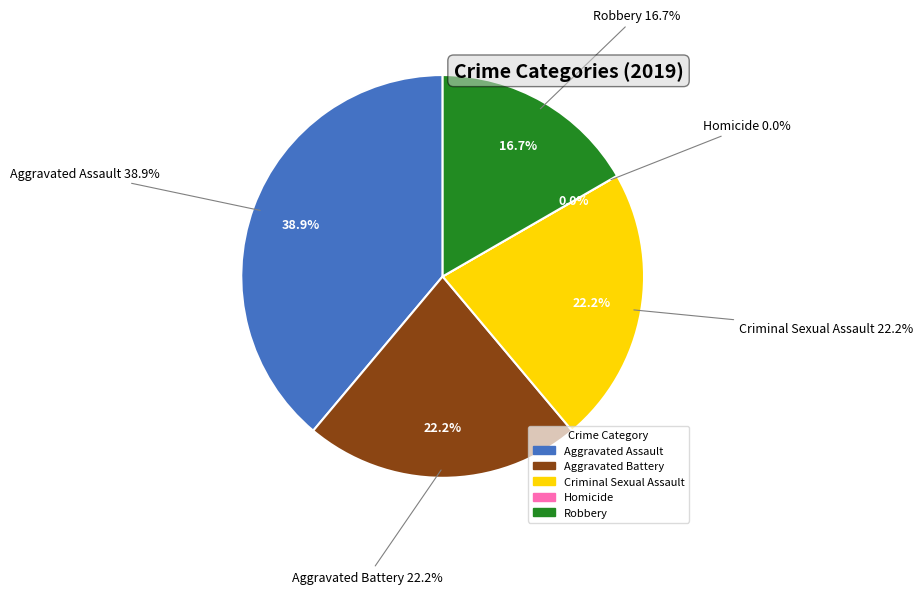

What percentage is NOT represented by Criminal Sexual Assault?

77.8%